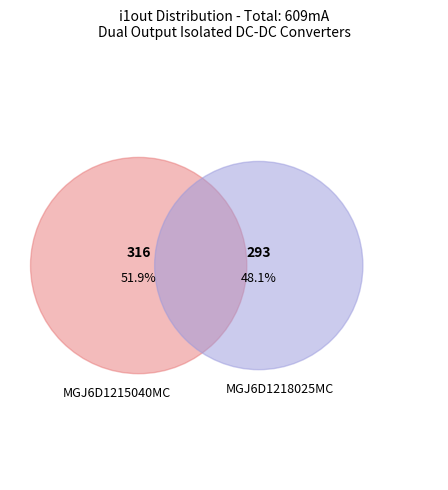

Which slice is the largest?

MGJ6D1215040MC